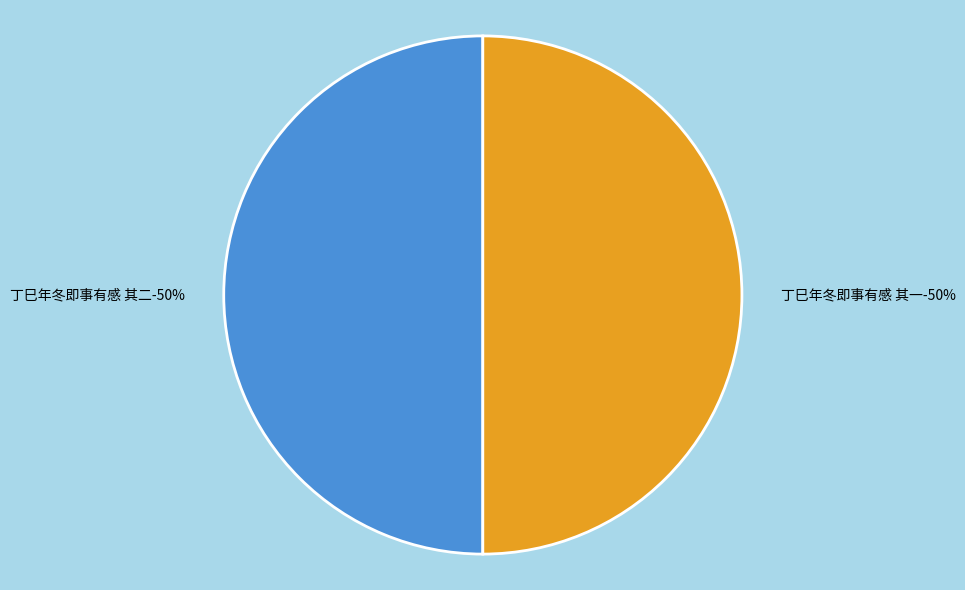

What is the smallest slice in the pie chart?

丁巳年冬即事有感 其一